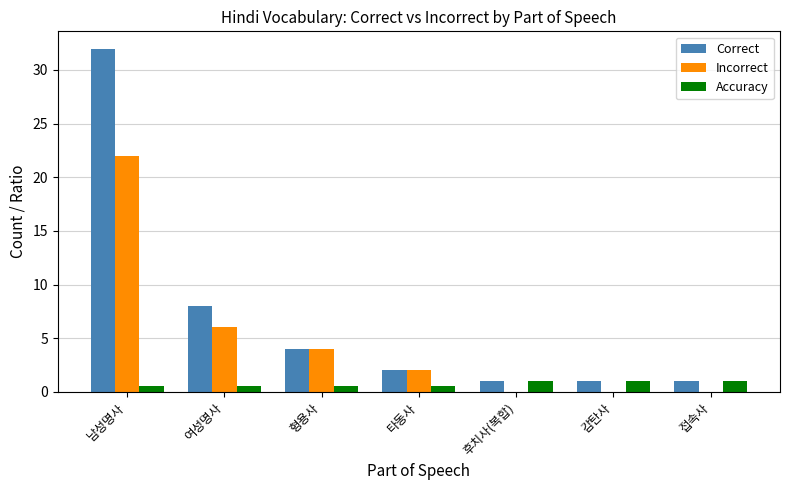

How many groups of bars are there?

7